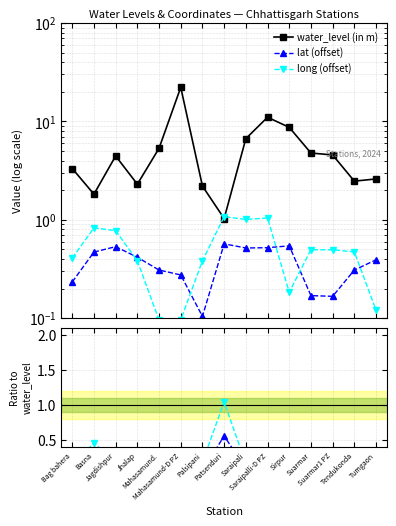

The value of long / wl at Tumgaon is 0.0. True or false?

False